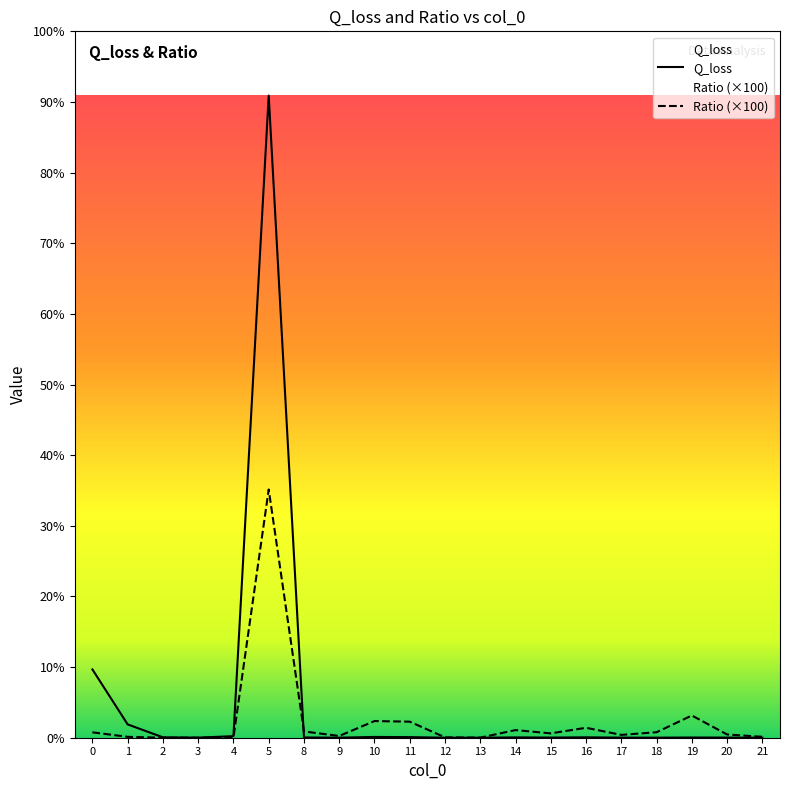

Rank the series at 10 from lowest to highest value.

Q_loss, Ratio (×100)